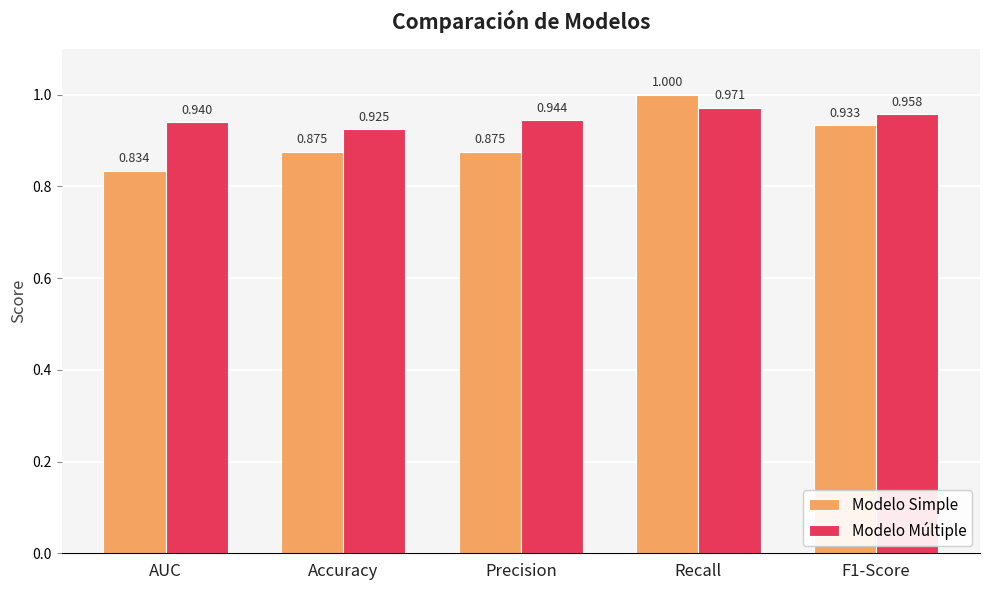

Which series has the largest range (max minus min)?

Modelo Simple